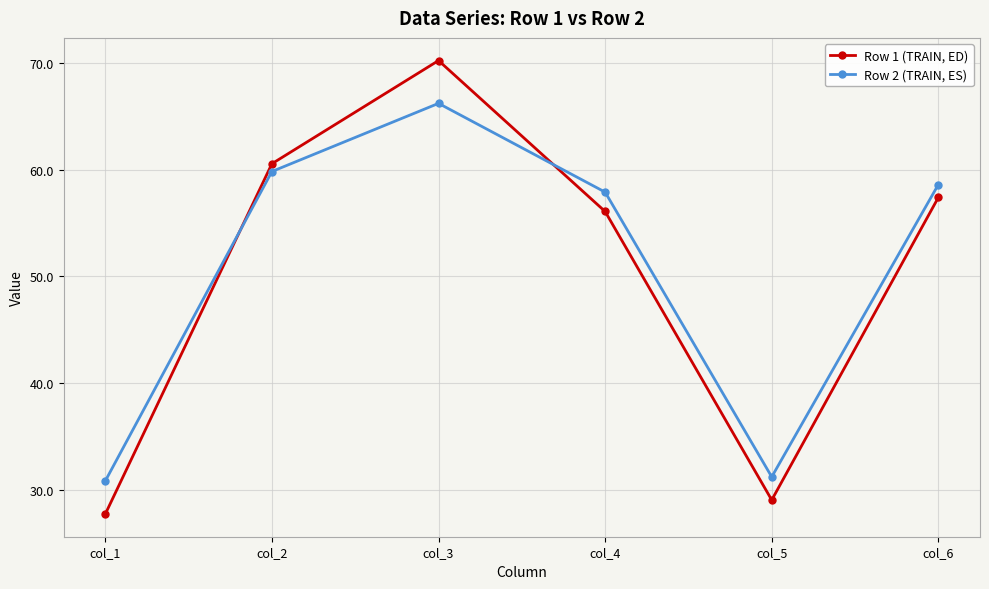

What is the difference between the second highest and minimum values in the Row 1 (TRAIN, ED) series?

32.8